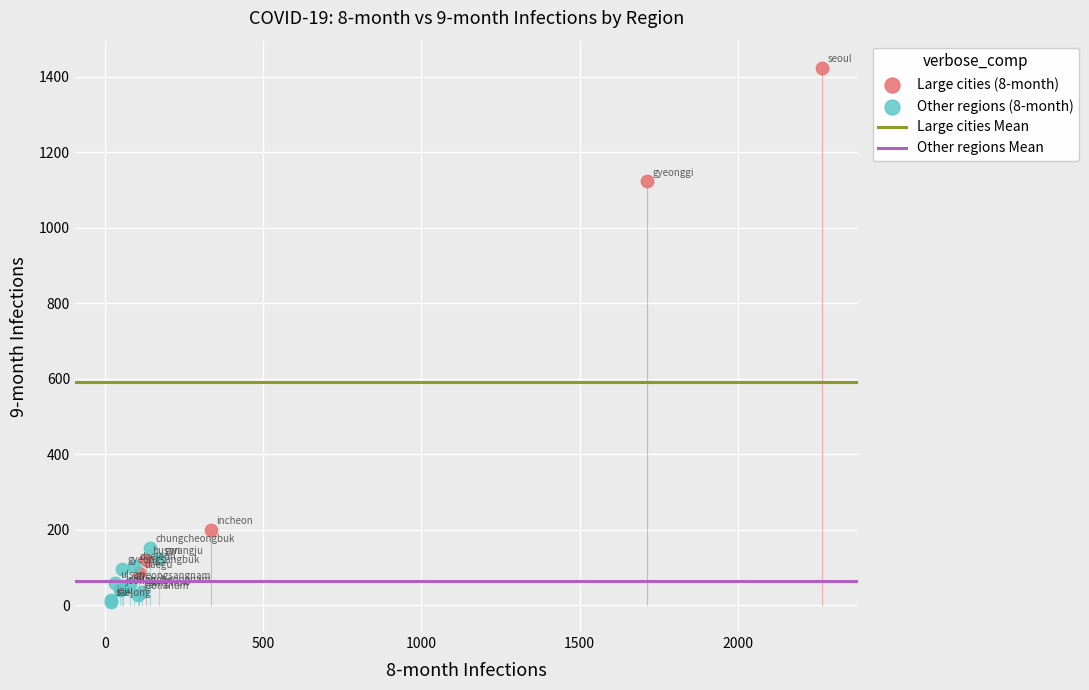

Which series has the widest spread of Y values?

Large cities (8-month)